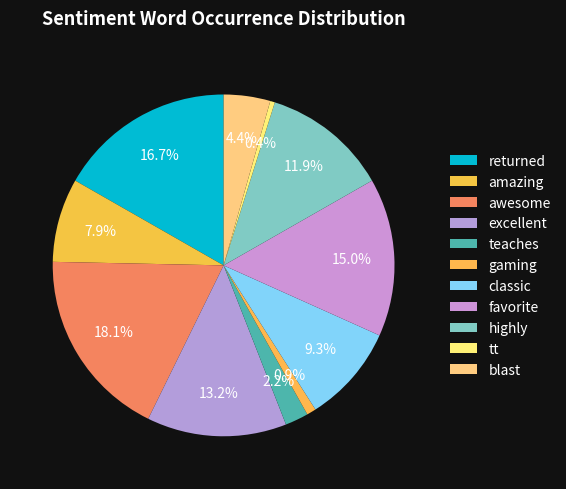

How many slices are in this pie chart?

11